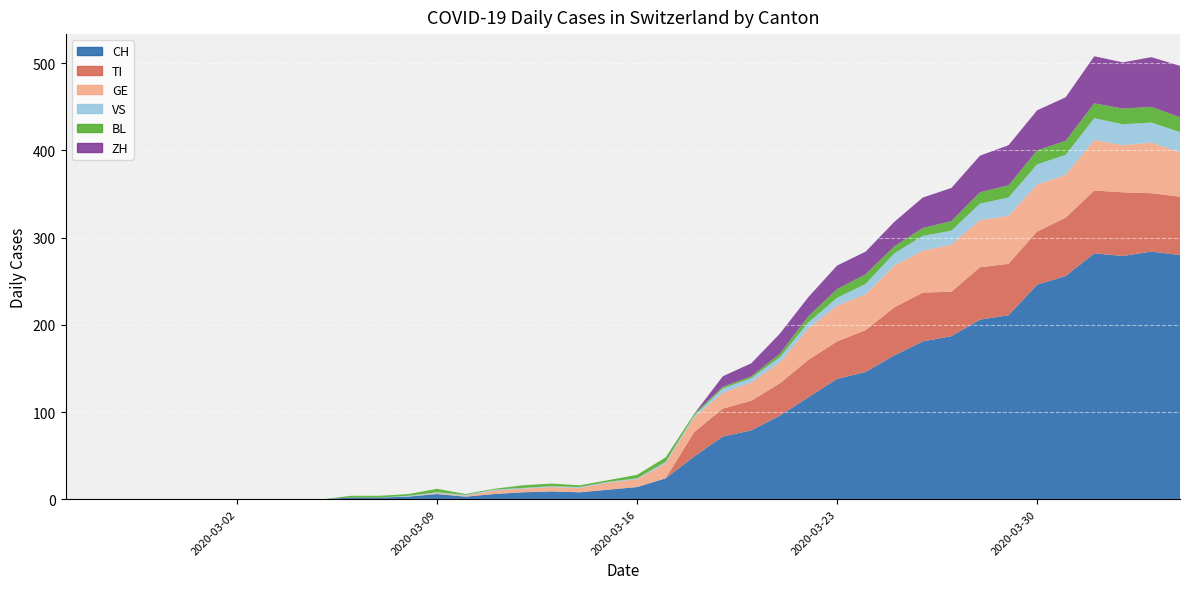

Reading left to right, extract all data points from this chart.

CH: 0	0	0	0	0	0	0	0	0	0	2	2	3	6	3	6	8	9	8	11	14	24	49	72	79	96	117	138	146	165	181	187	206	211	246	256	282	279	284	280
TI: 0	0	0	0	0	0	0	0	0	0	0	0	0	0	0	0	0	0	0	0	0	0	28	32	34	37	43	43	48	55	56	51	60	59	61	67	72	73	67	67
GE: 0	0	0	0	0	0	0	0	0	0	0	0	0	1	1	4	4	5	5	8	9	17	17	18	21	24	36	41	41	48	48	54	54	55	54	49	58	54	58	51
VS: 0	0	0	0	0	0	0	0	0	0	0	0	1	1	1	1	1	1	1	1	1	2	2	5	5	6	7	9	12	14	17	16	19	21	23	23	25	24	23	23
BL: 0	0	0	0	0	0	0	0	0	0	2	2	2	4	1	1	3	3	2	2	4	5	2	2	2	4	7	10	11	8	9	11	13	14	16	16	17	18	18	17
ZH: 0	0	0	0	0	0	0	0	0	0	0	0	0	0	0	0	0	0	0	0	0	0	0	12	15	23	22	27	26	28	35	38	42	46	46	50	54	53	57	59